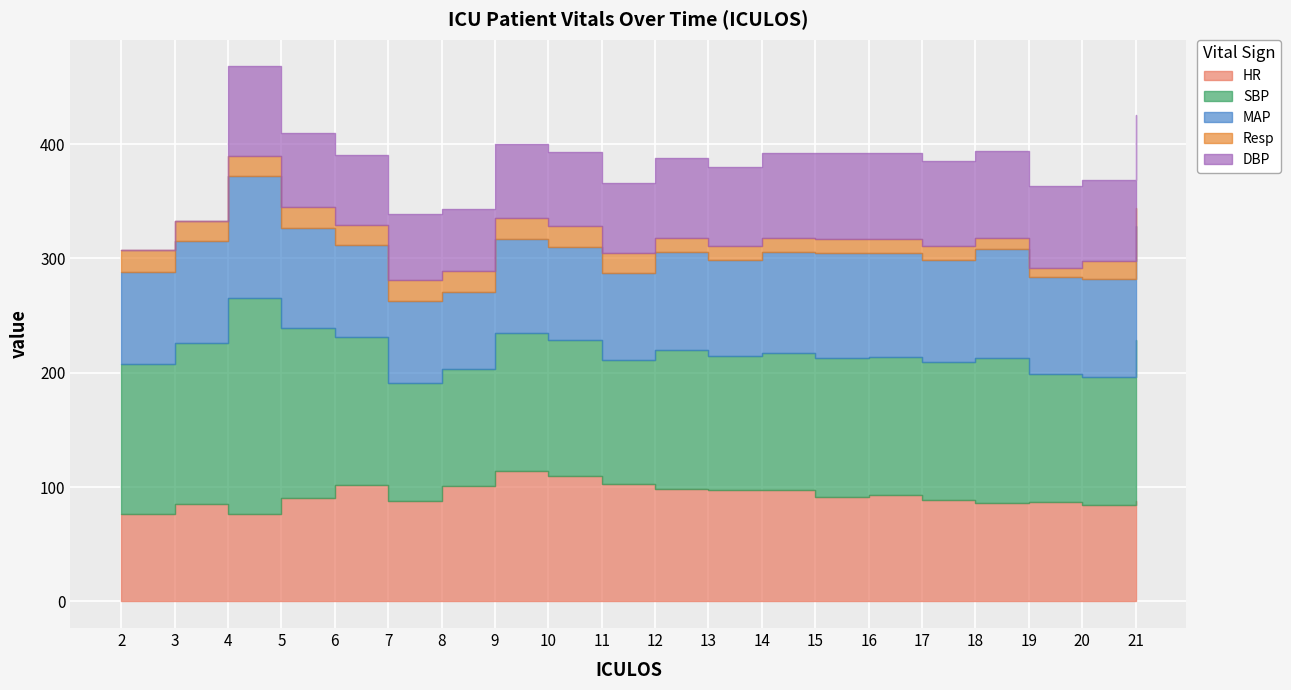

At which label does SBP reach its peak?

4